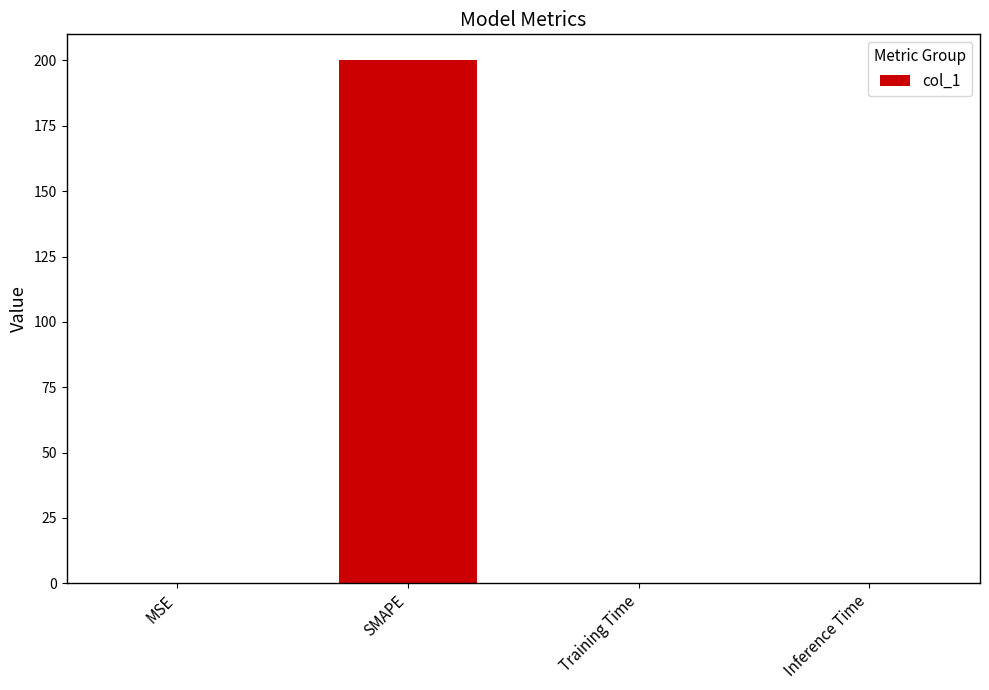

Which category has the highest value across all series?

SMAPE